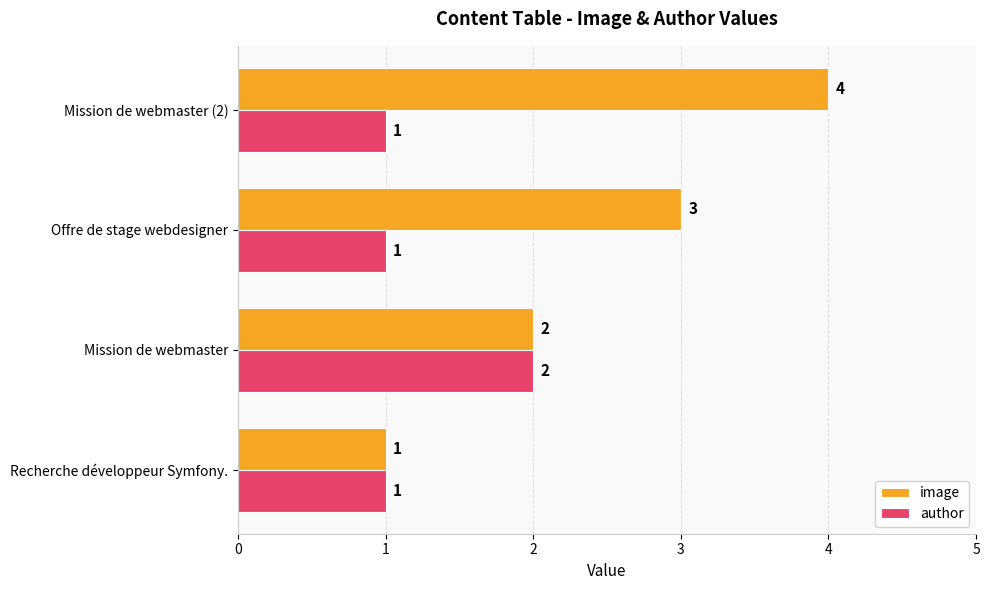

How many author values are between 1 and 2?

4